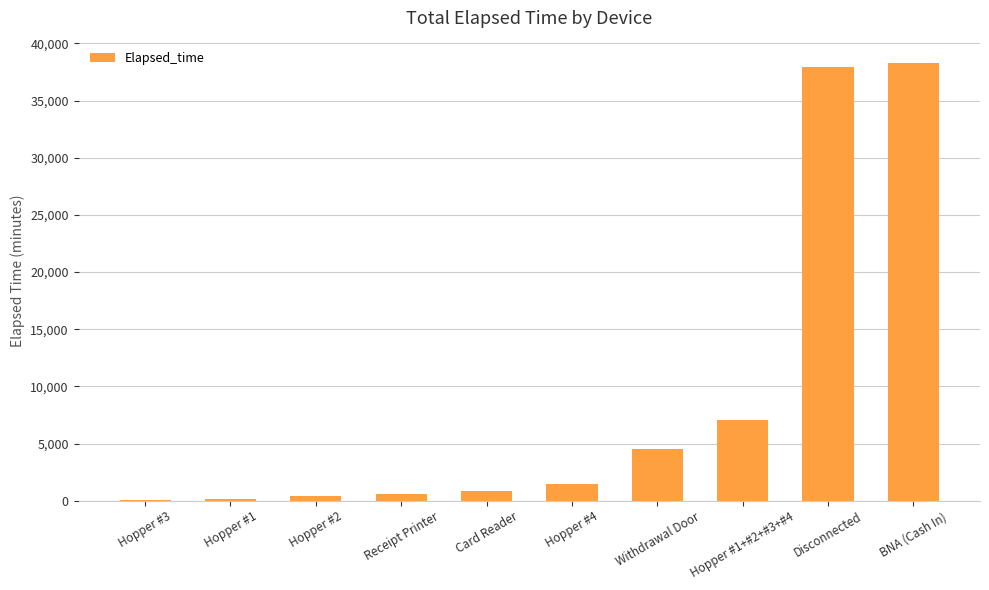

What is the sum of the values at Receipt Printer and Hopper #4?

2010